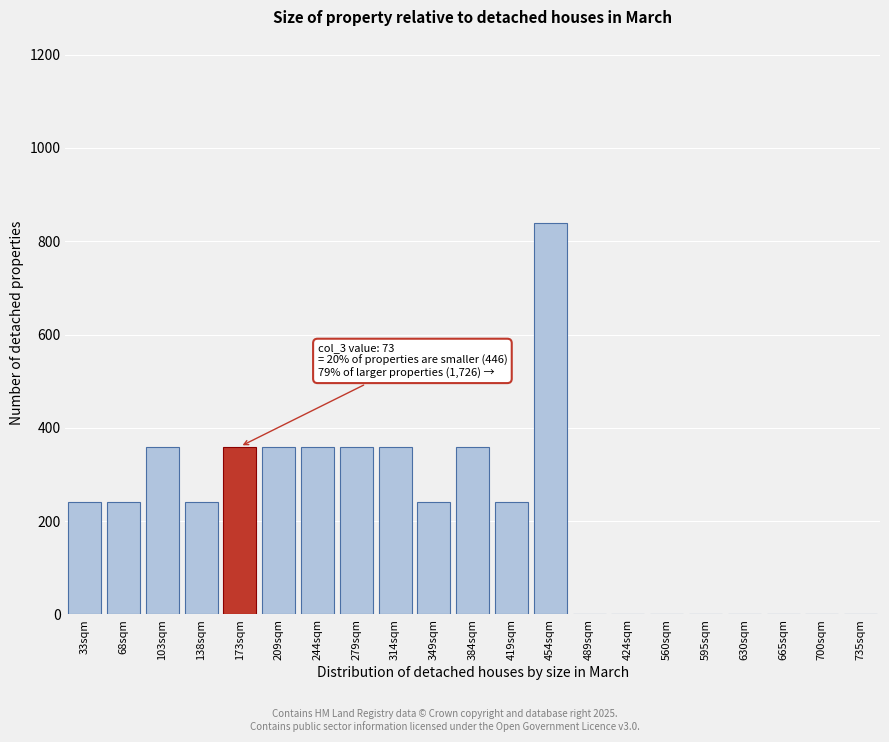

Reading left to right, extract all data points from this chart.

33sqm=240	68sqm=240	103sqm=360	138sqm=240	173sqm=360	209sqm=360	244sqm=360	279sqm=360	314sqm=360	349sqm=240	384sqm=360	419sqm=240	454sqm=840	489sqm=0	424sqm=0	560sqm=0	595sqm=0	630sqm=0	665sqm=0	700sqm=0	735sqm=0